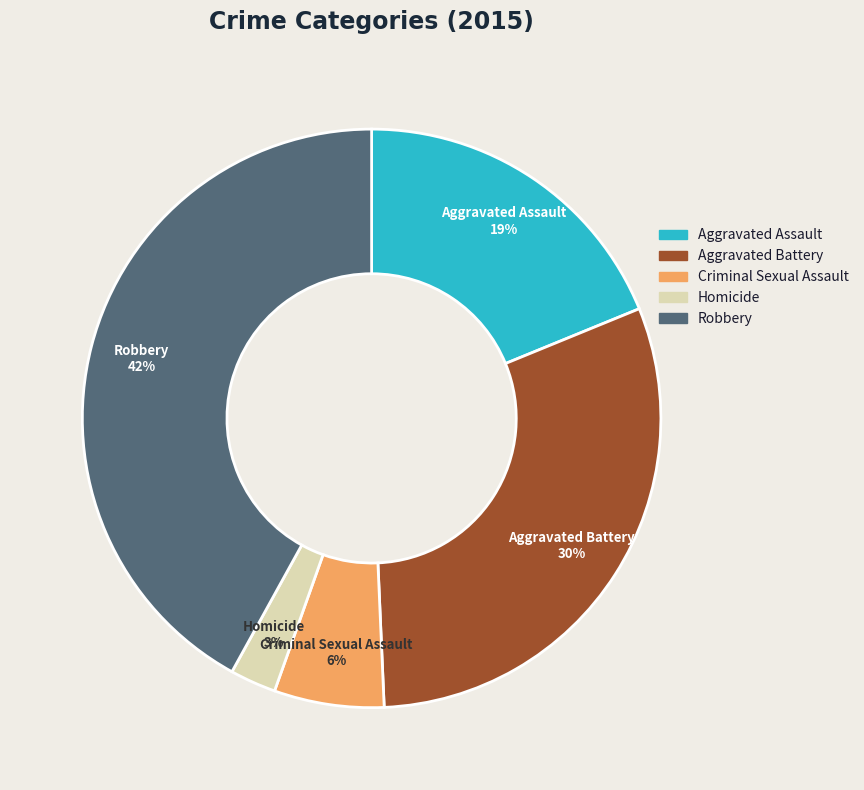

Which category has the biggest portion of the pie?

Robbery